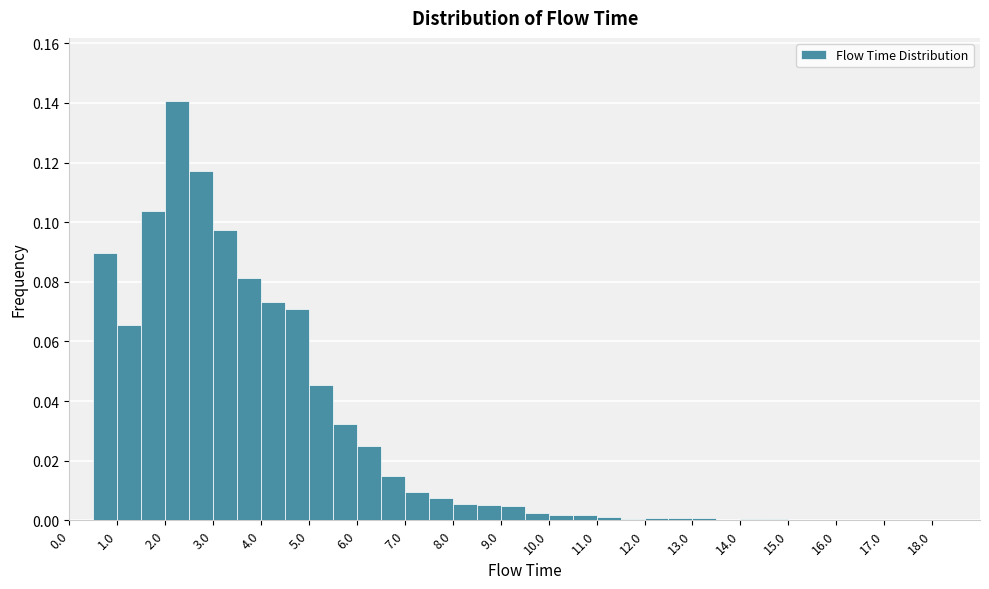

Reading left to right, list every bar in this chart as the range it spans on the x-axis followed by its height. The values are not printed on the chart, so give them approximately, as read against the axis.

0.0 to 0.5: 0
0.5 to 1.0: 0.090
1.0 to 1.5: 0.066
1.5 to 2.0: 0.104
2.0 to 2.5: 0.140
2.5 to 3.0: 0.118
3.0 to 3.5: 0.098
3.5 to 4.0: 0.082
4.0 to 4.5: 0.074
4.5 to 5.0: 0.070
5.0 to 5.5: 0.046
5.5 to 6.0: 0.032
6.0 to 6.5: 0.026
6.5 to 7.0: 0.014
7.0 to 7.5: 0.010
7.5 to 8.0: 0.008
8.0 to 8.5: 0.006
8.5 to 9.0: 0.006
9.0 to 9.5: 0.004
9.5 to 10.0: 0.002
10.0 to 10.5: under 0.002
10.5 to 11.0: under 0.002
11.0 to 11.5: under 0.002
11.5 to 12.0: under 0.002
12.0 to 12.5: under 0.002
12.5 to 13.0: under 0.002
13.0 to 13.5: under 0.002
13.5 to 14.0: under 0.002
14.0 to 14.5: under 0.002
14.5 to 15.0: under 0.002
15.0 to 15.5: under 0.002
15.5 to 16.0: under 0.002
16.0 to 16.5: 0
16.5 to 17.0: 0
17.0 to 17.5: under 0.002
17.5 to 18.0: under 0.002
18.0 to 18.5: 0
18.5 to 19.0: 0